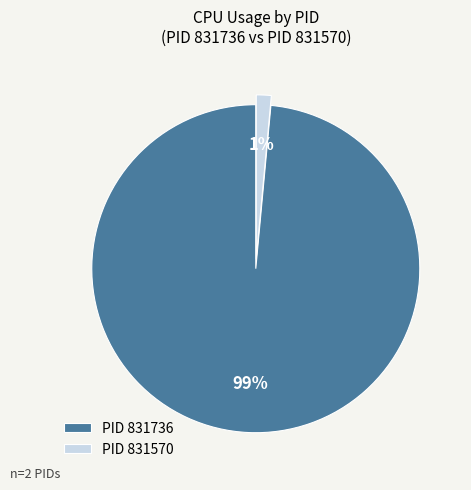

What is the largest slice in the pie chart?

PID 831736